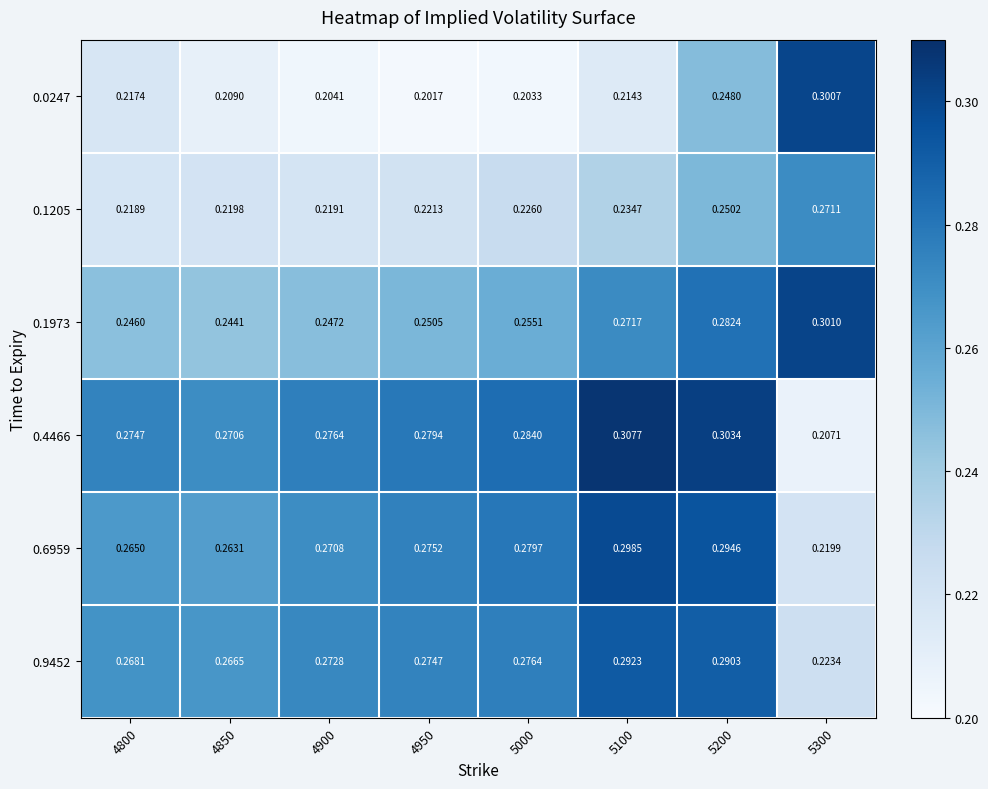

Is the value of 0.9452 at 4900 greater than the value of 0.1973 at 5000?

Yes